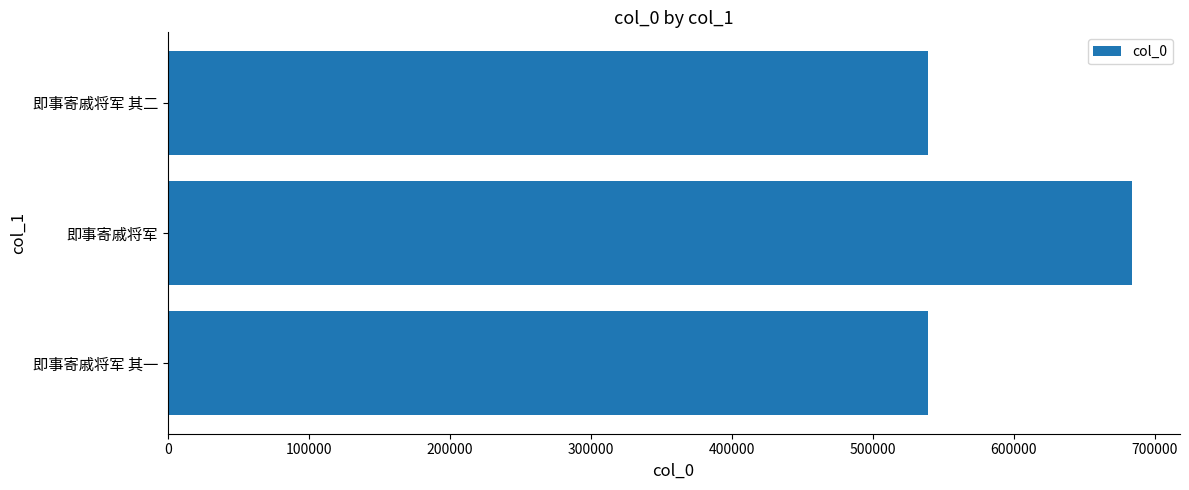

What value does the data have at 即事寄戚将军 其二?

539002